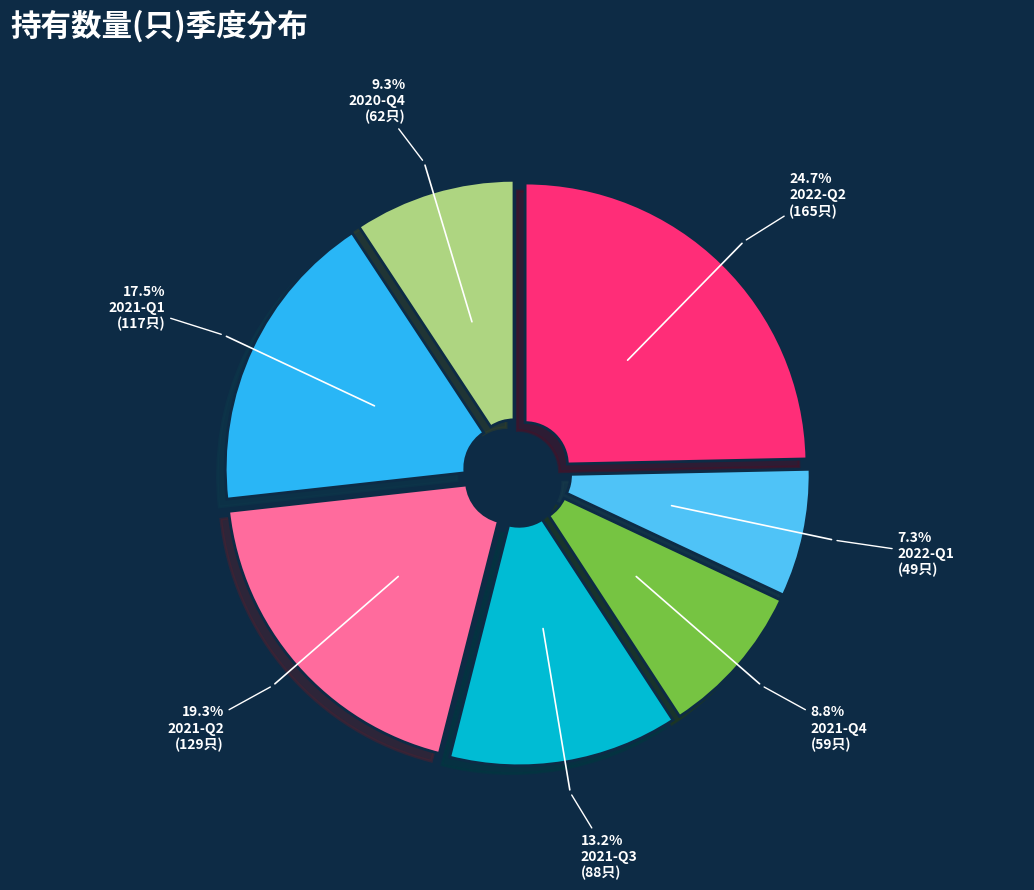

Is the sum of 2021-Q1 and 2022-Q2 greater than half?

No